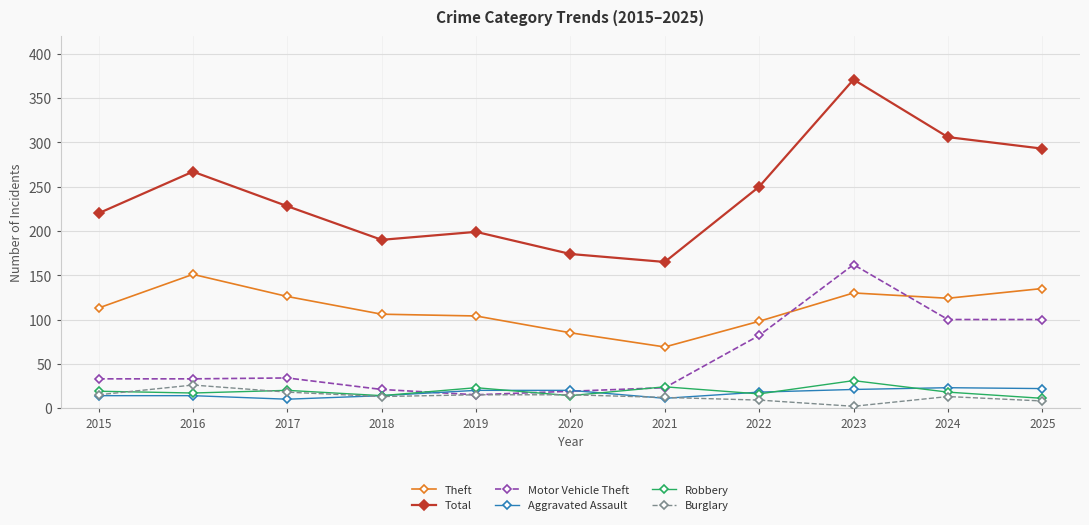

True or false: Total and Motor Vehicle Theft intersect in this chart.

False